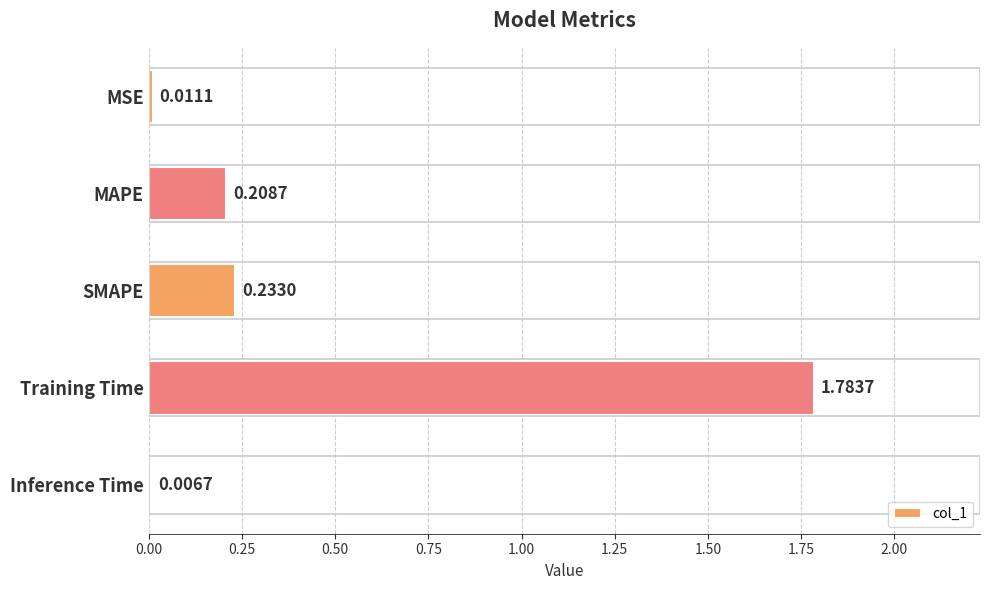

What is the change in value from Training Time to Inference Time?

-1.8